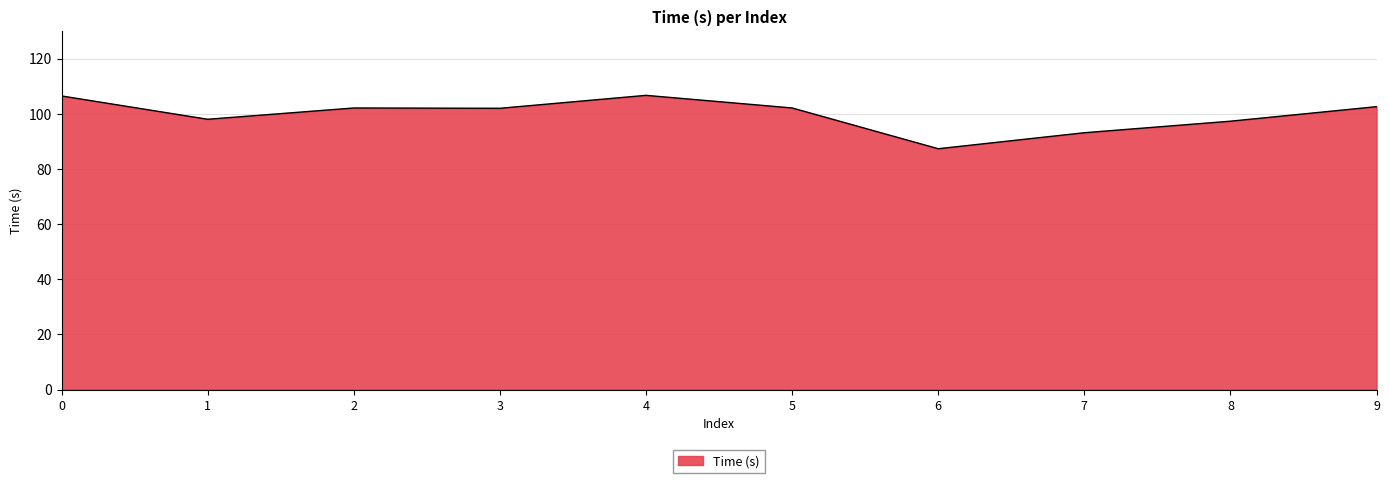

What value does the data have at 4?

106.7